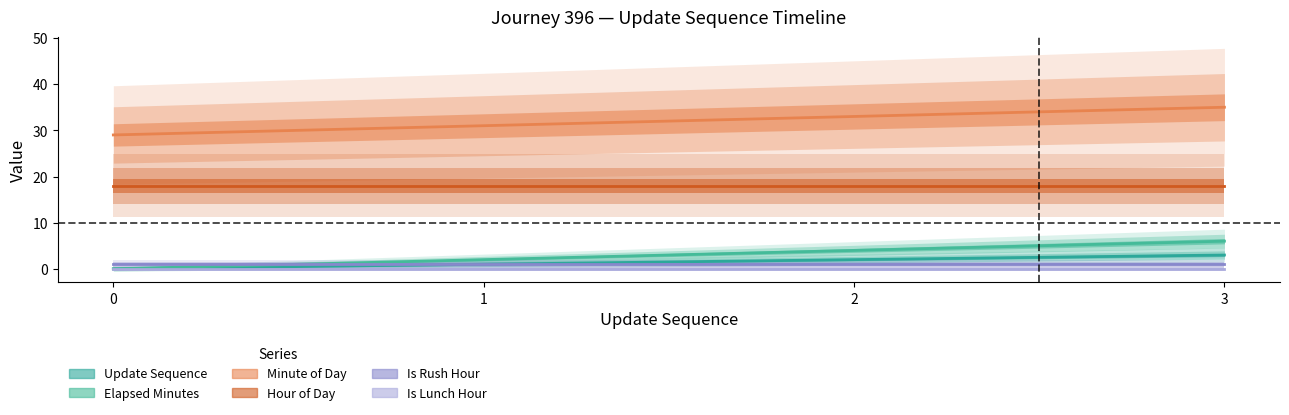

Is this an area chart (filled region under the line)?

No